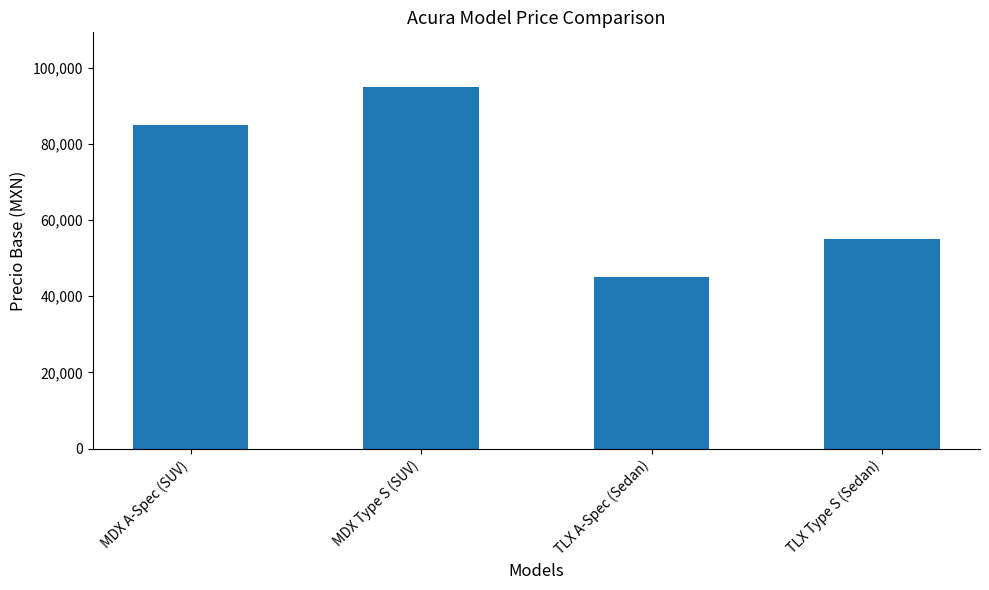

At which category does the chart reach its minimum across all series?

TLX A-Spec (Sedan)